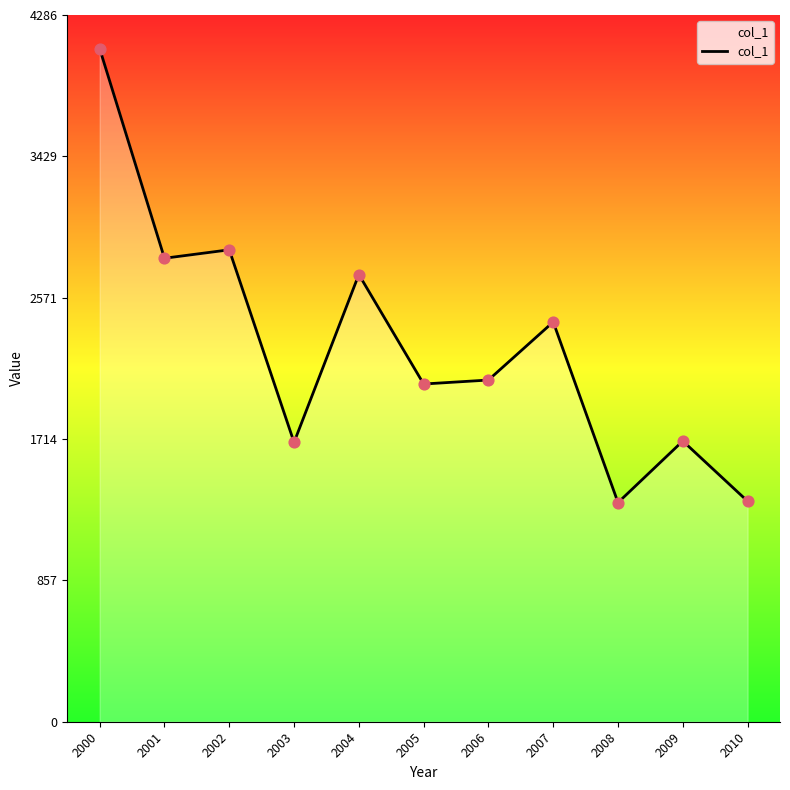

What is the change in value from 2002 to 2003?

-1167.9